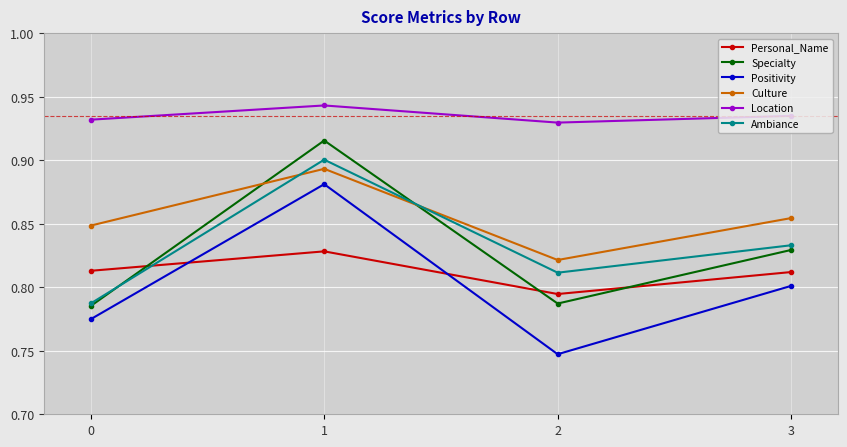

The Personal_Name series shows 0.8 at 1. True or false?

True